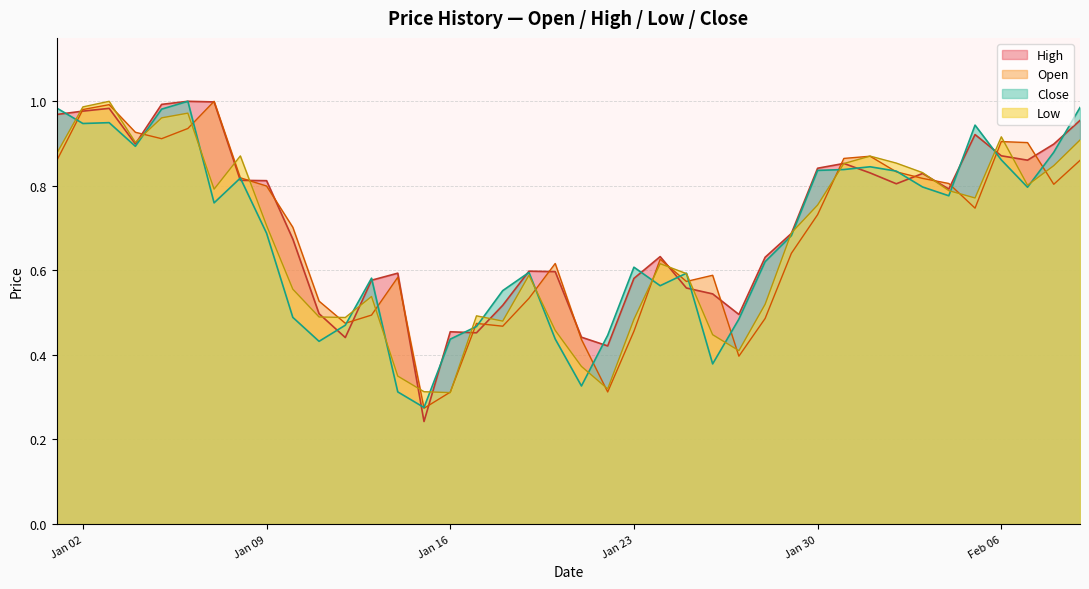

Count the number of categories in the chart.

40